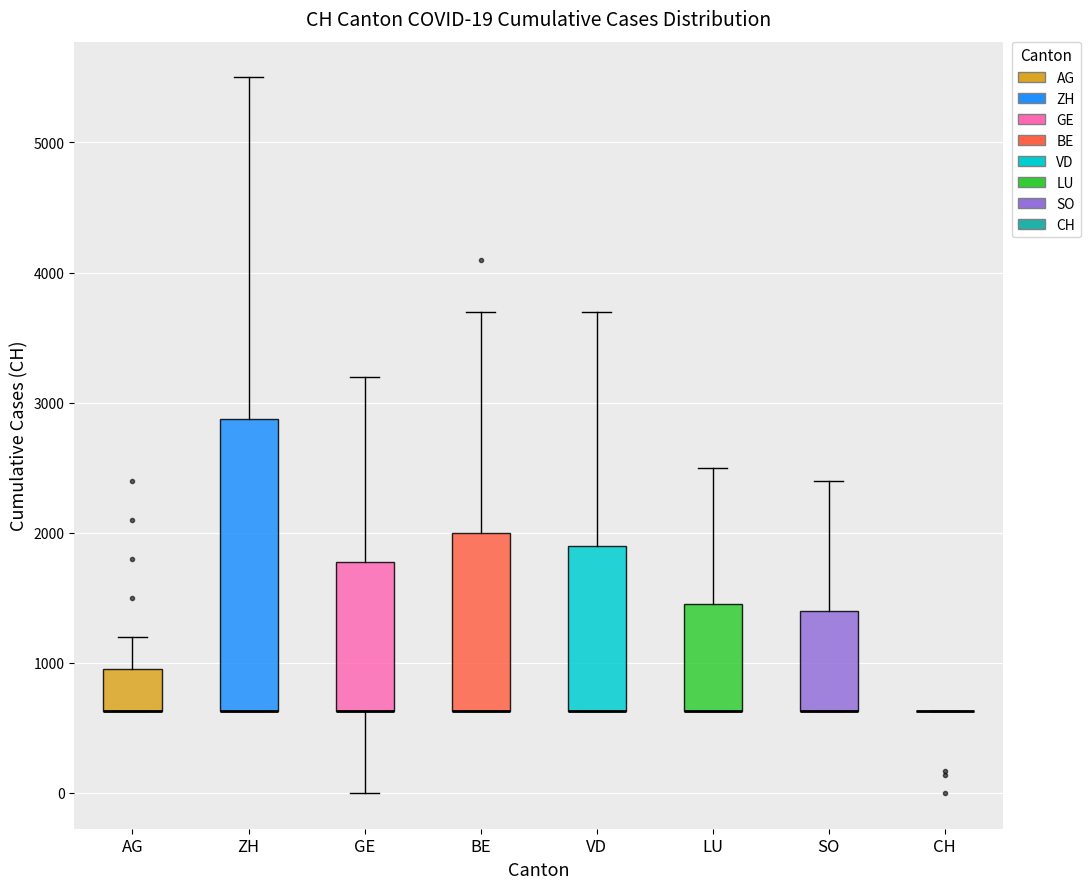

Comparing the boxes themselves (not the whiskers), which one is the tallest?

ZH